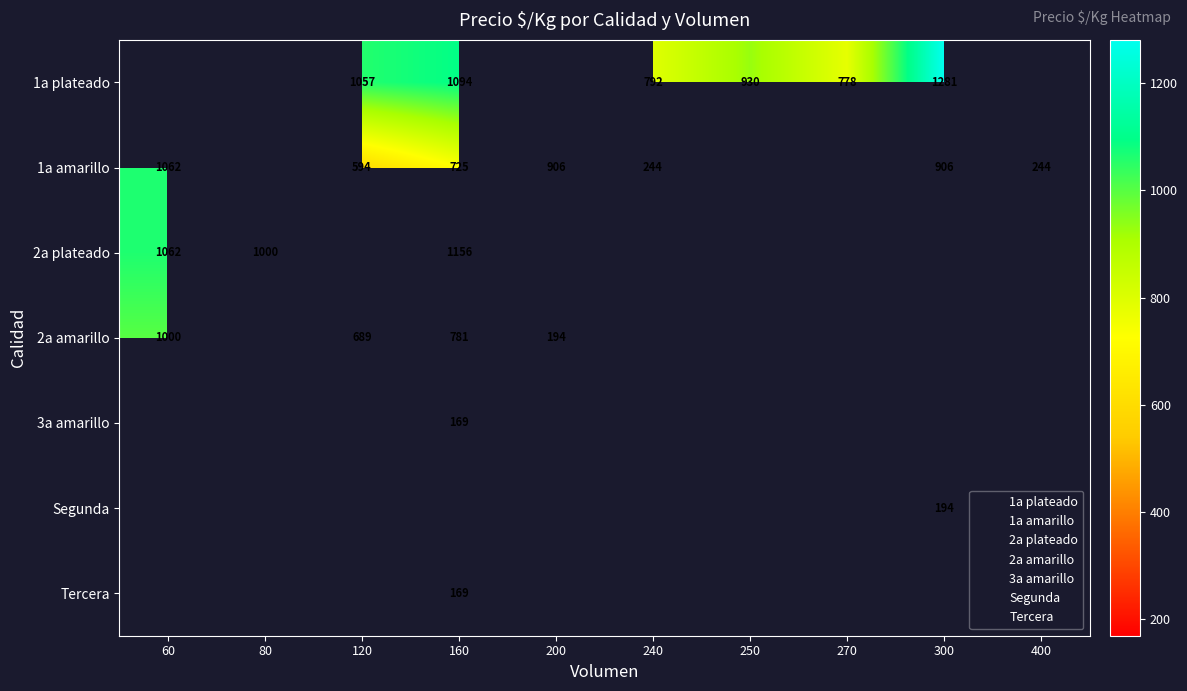

Which label corresponds to the largest value in the chart?

300